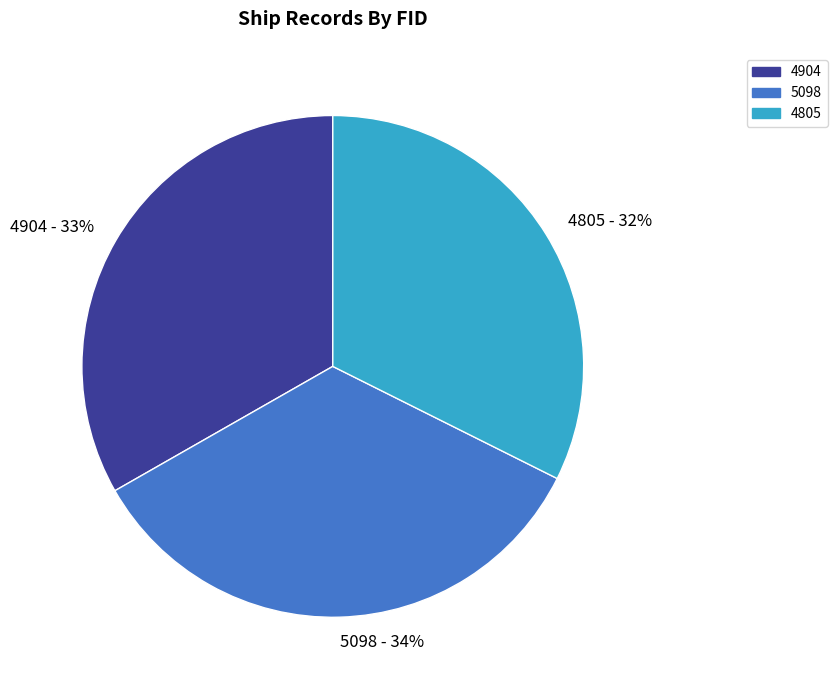

Count the number of slices in the pie.

3